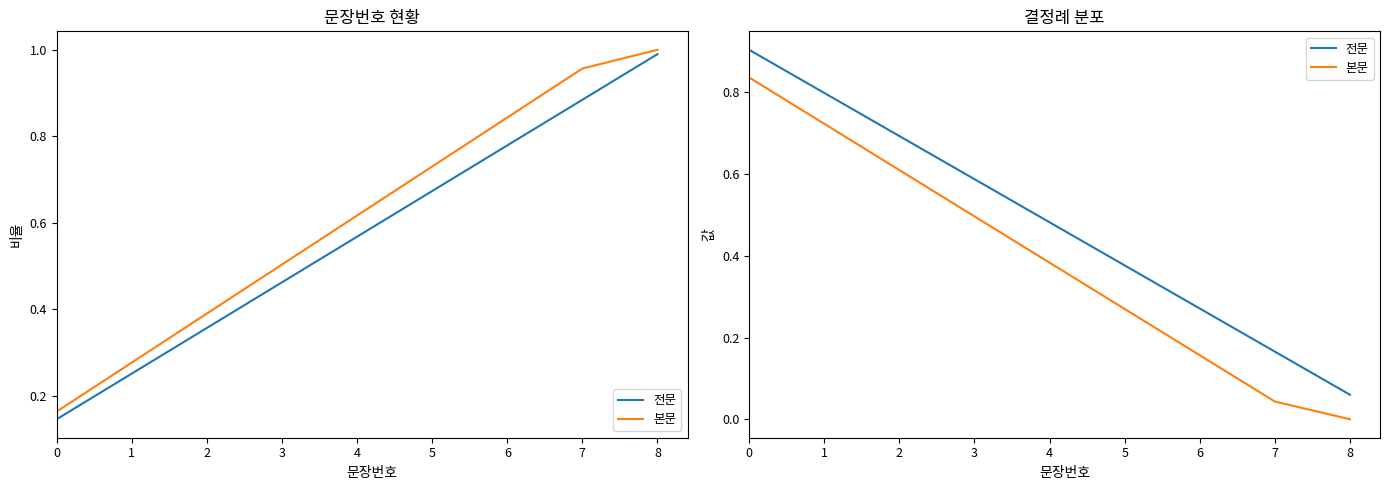

Where is 전문 nearest to the value 0?

8